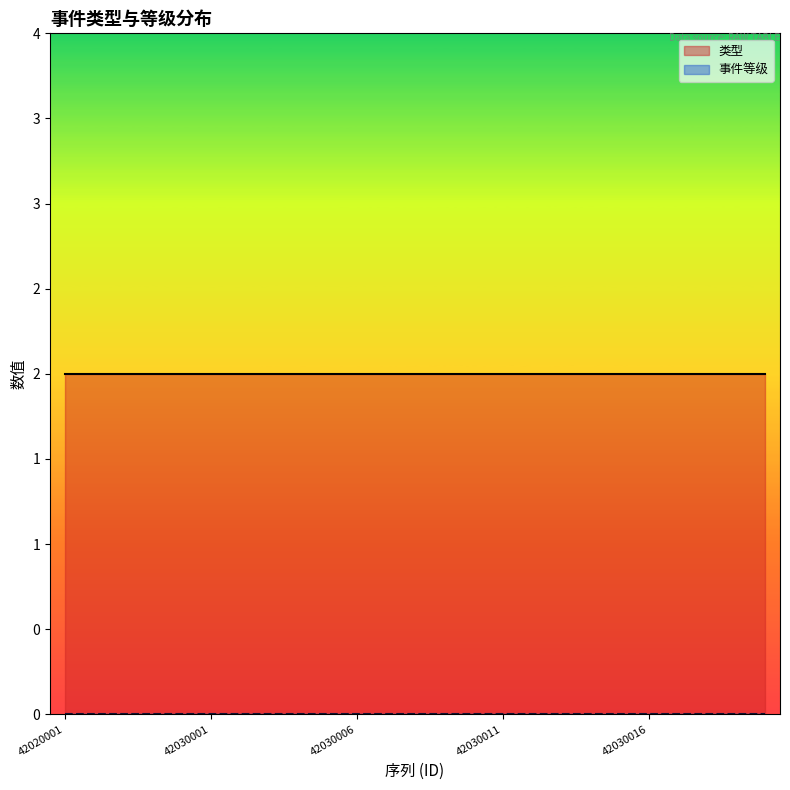

What is the sum of the 类型 values at 42030008 and 42030002?

4